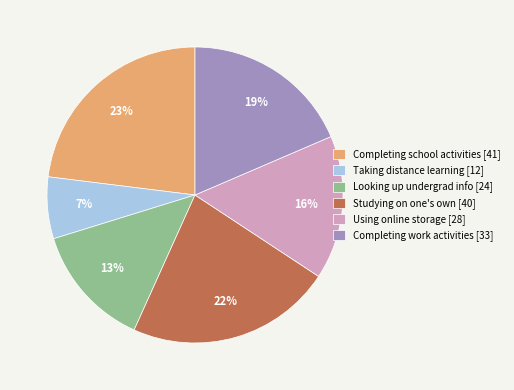

To the nearest percent, what percentage of the pie is Completing school activities [41]?

23%